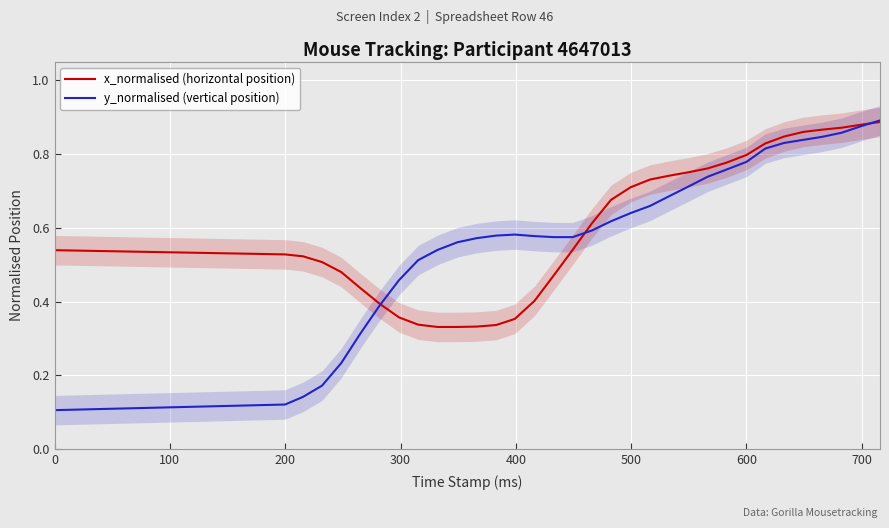

The x_normalised (horizontal position) series shows 1.2 at 600. True or false?

False